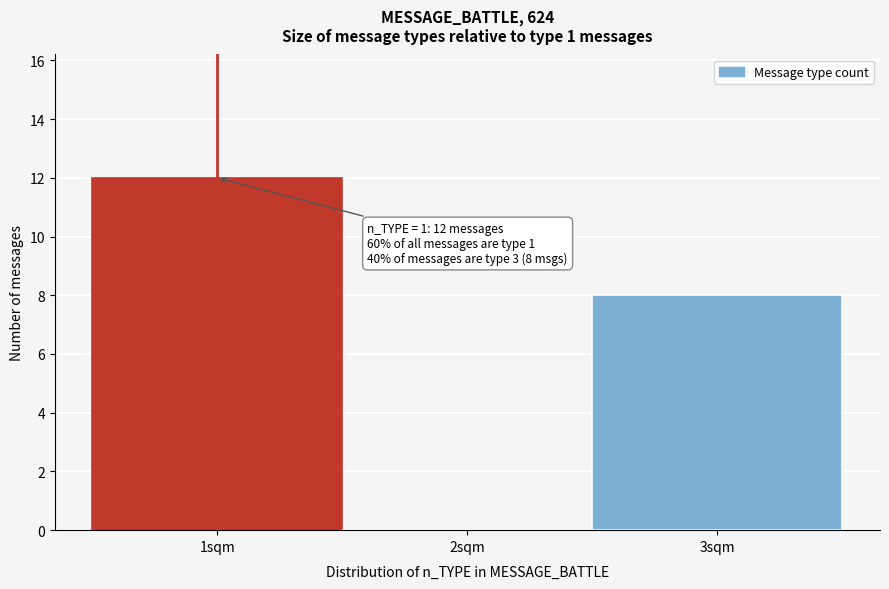

Which range on the x-axis has the tallest bar?

0.5 to 1.5